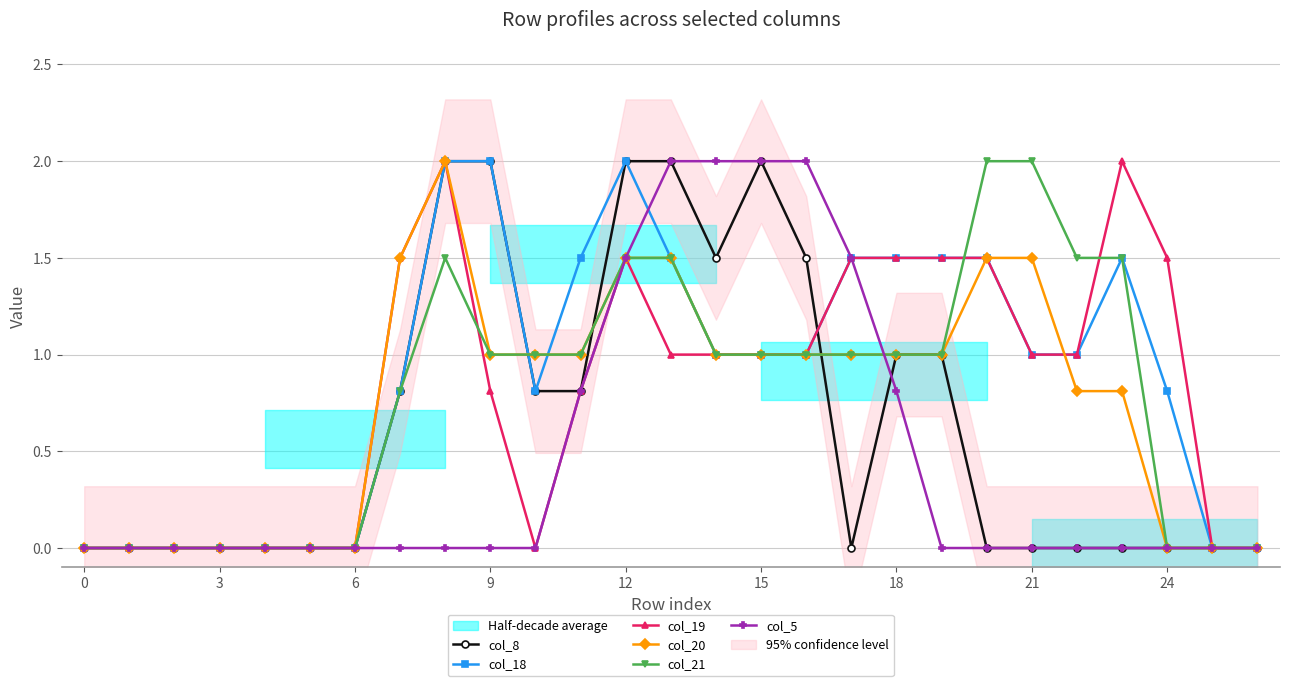

Where is col_18 nearest to the value 1?

14